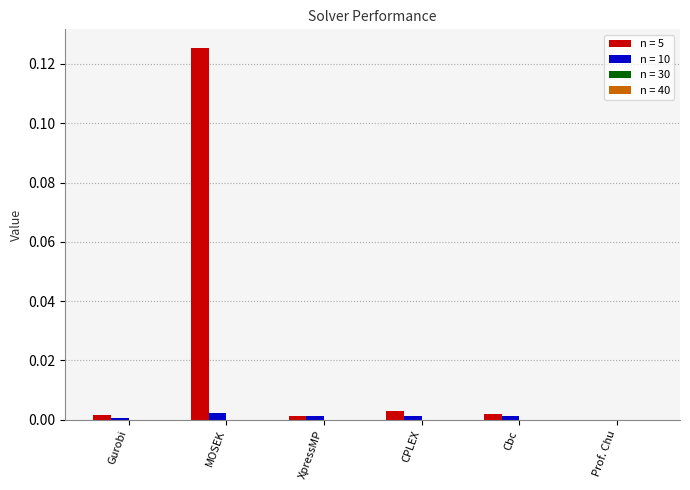

Are the bars grouped side by side (vs. stacked)?

Yes